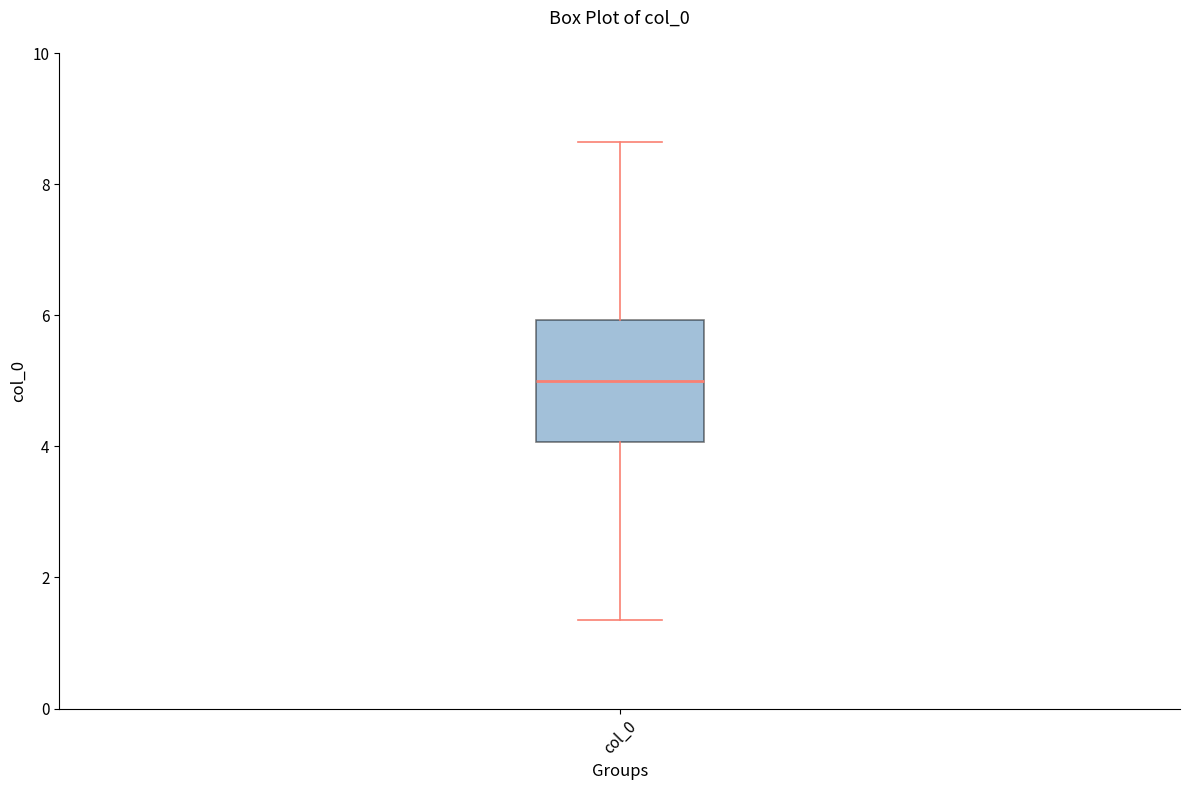

Transcribe this box plot: give where the median line is, the range the box spans, and where the two whiskers end, as read against the y-axis. The values are not printed on the chart, so give them approximately, as read against the axis.

median 5.0, box 4.0 to 6.0, whiskers 1.4 to 8.6